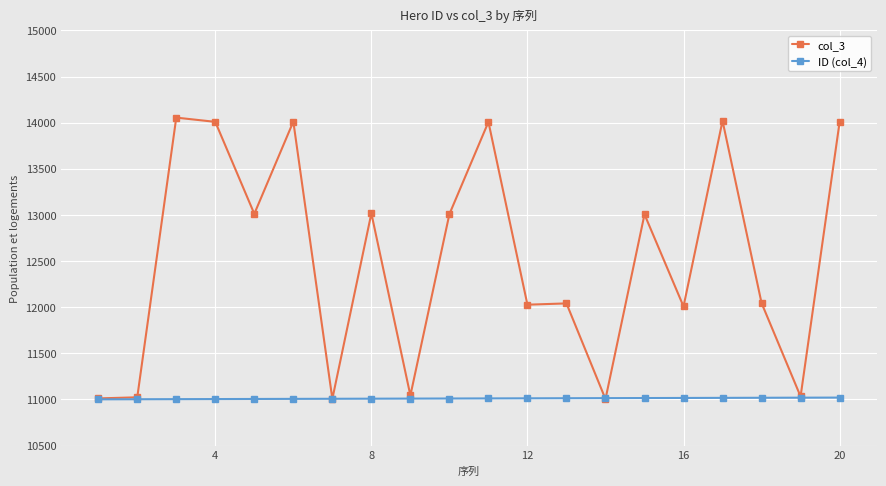

What are all the series names shown in the legend?

col_3, ID (col_4)